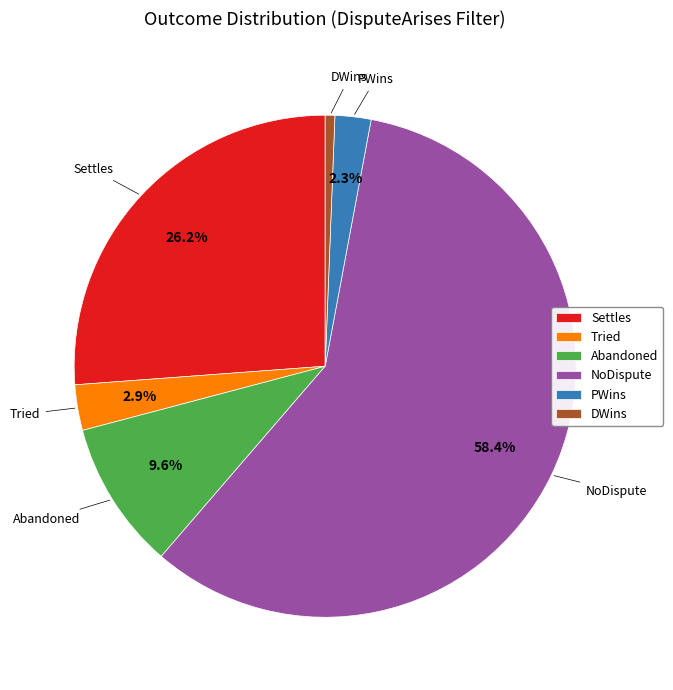

True or false: Settles accounts for 19% of the total.

False